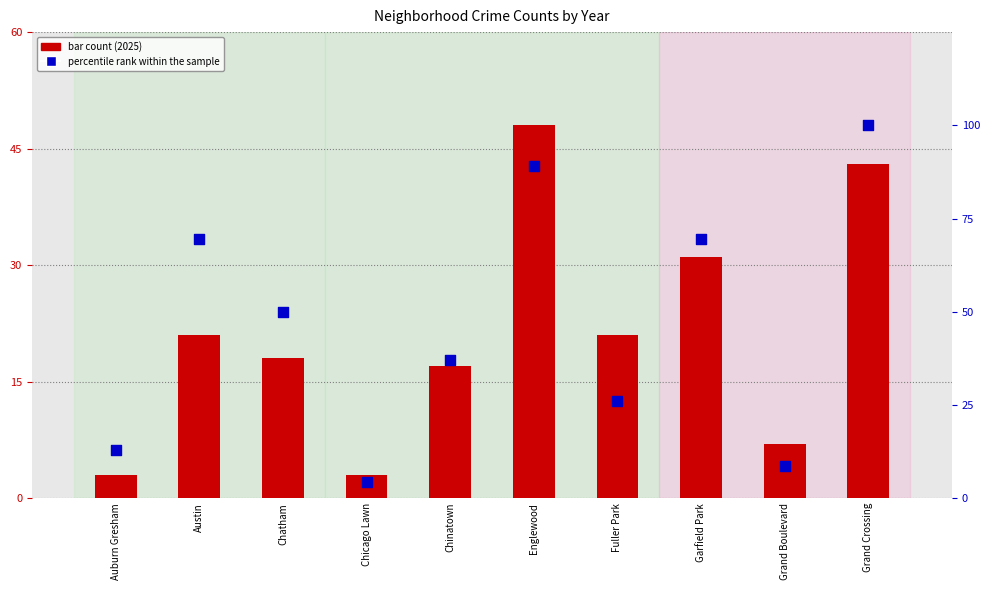

Approximately how many times larger is the value at Englewood compared to Auburn Gresham?

6.8